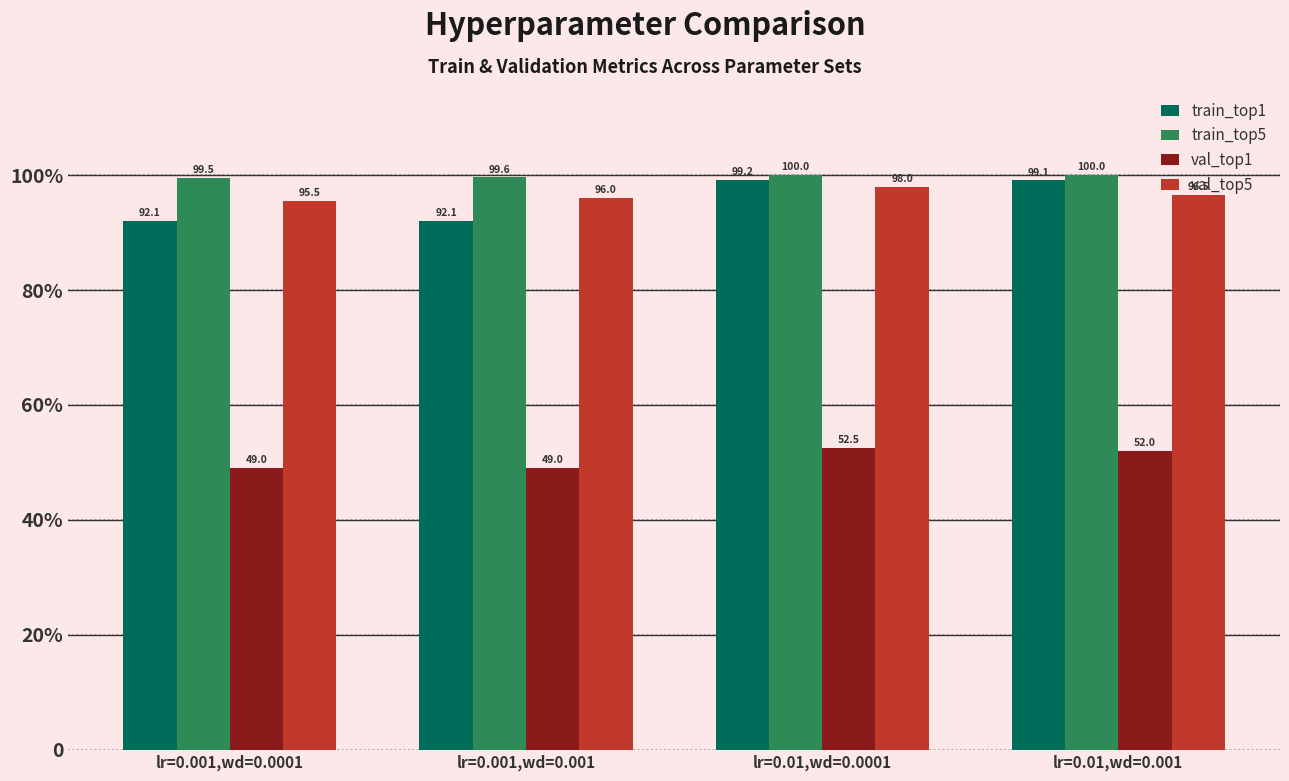

What is the greatest value displayed?

100.0